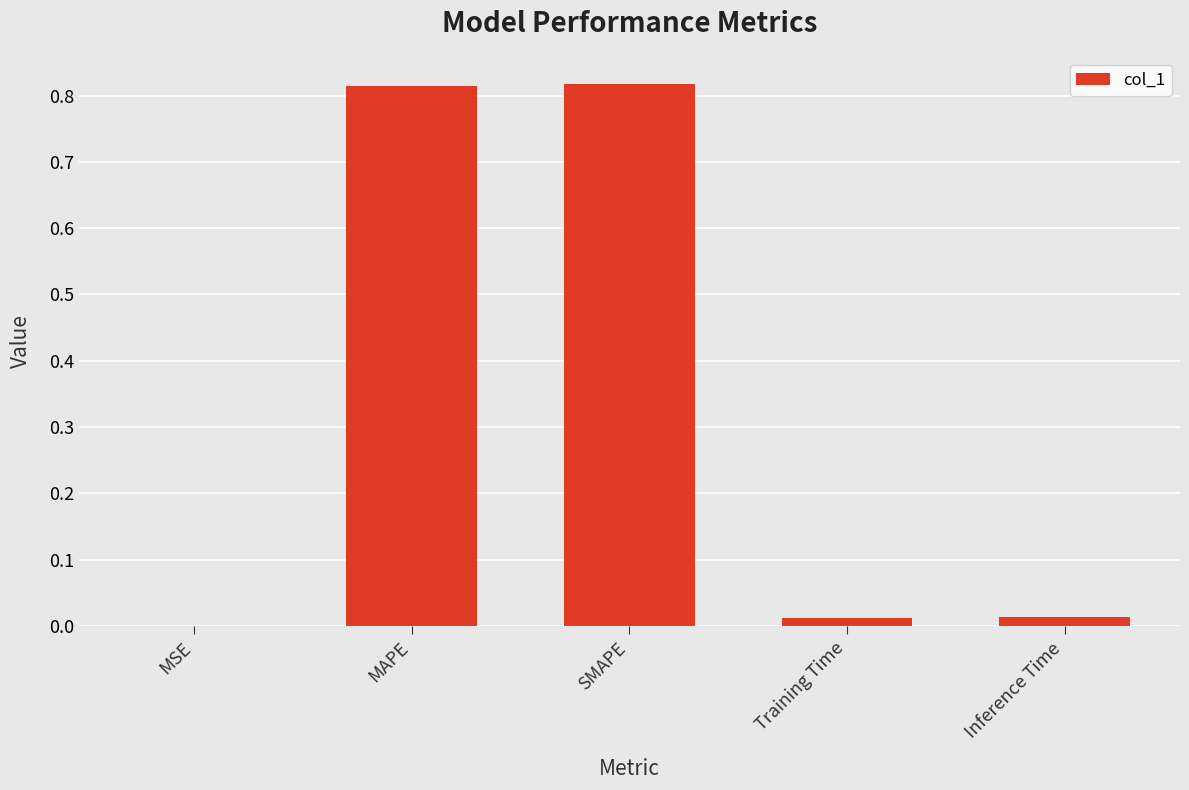

Are the bars horizontal?

No